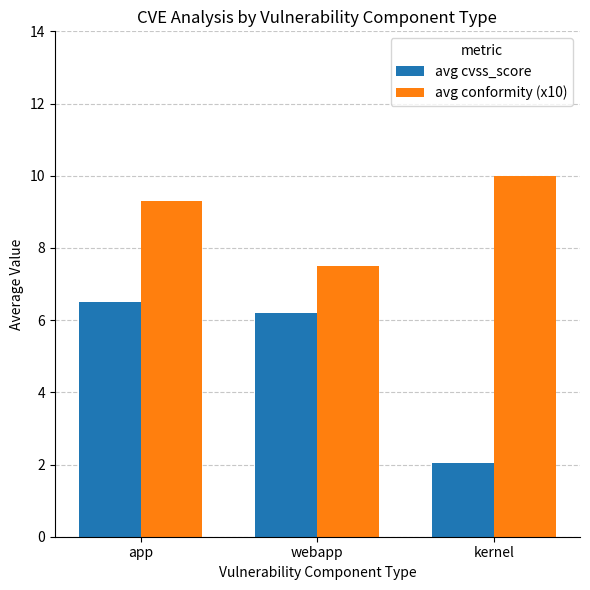

What is the label of the 3rd bar from the right?

app